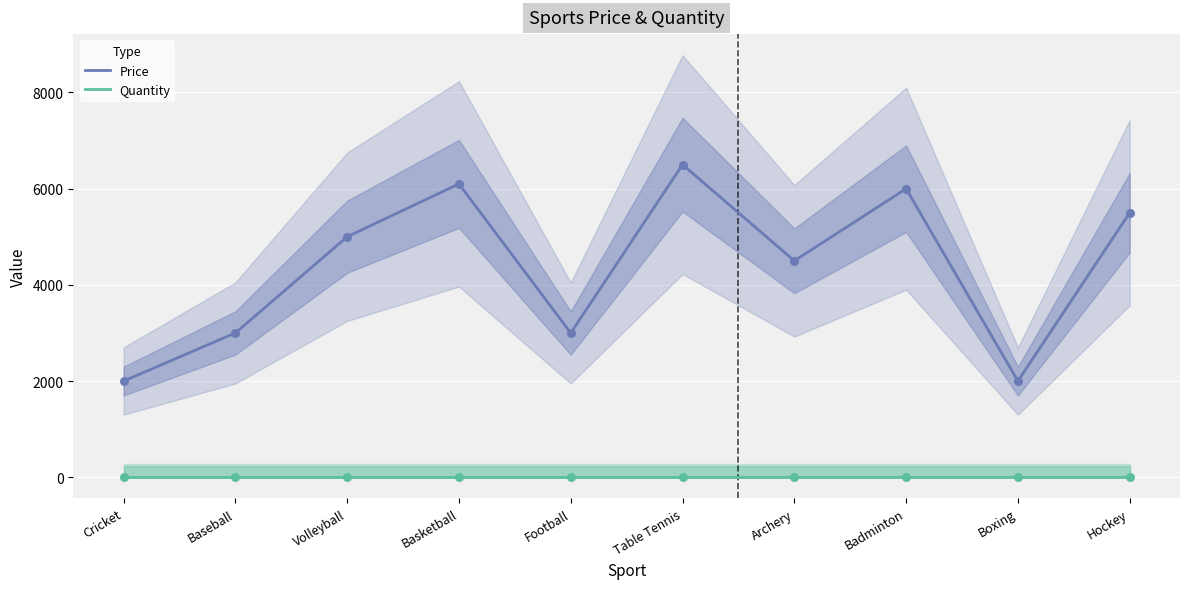

What is the total value across all series at Table Tennis?

6510